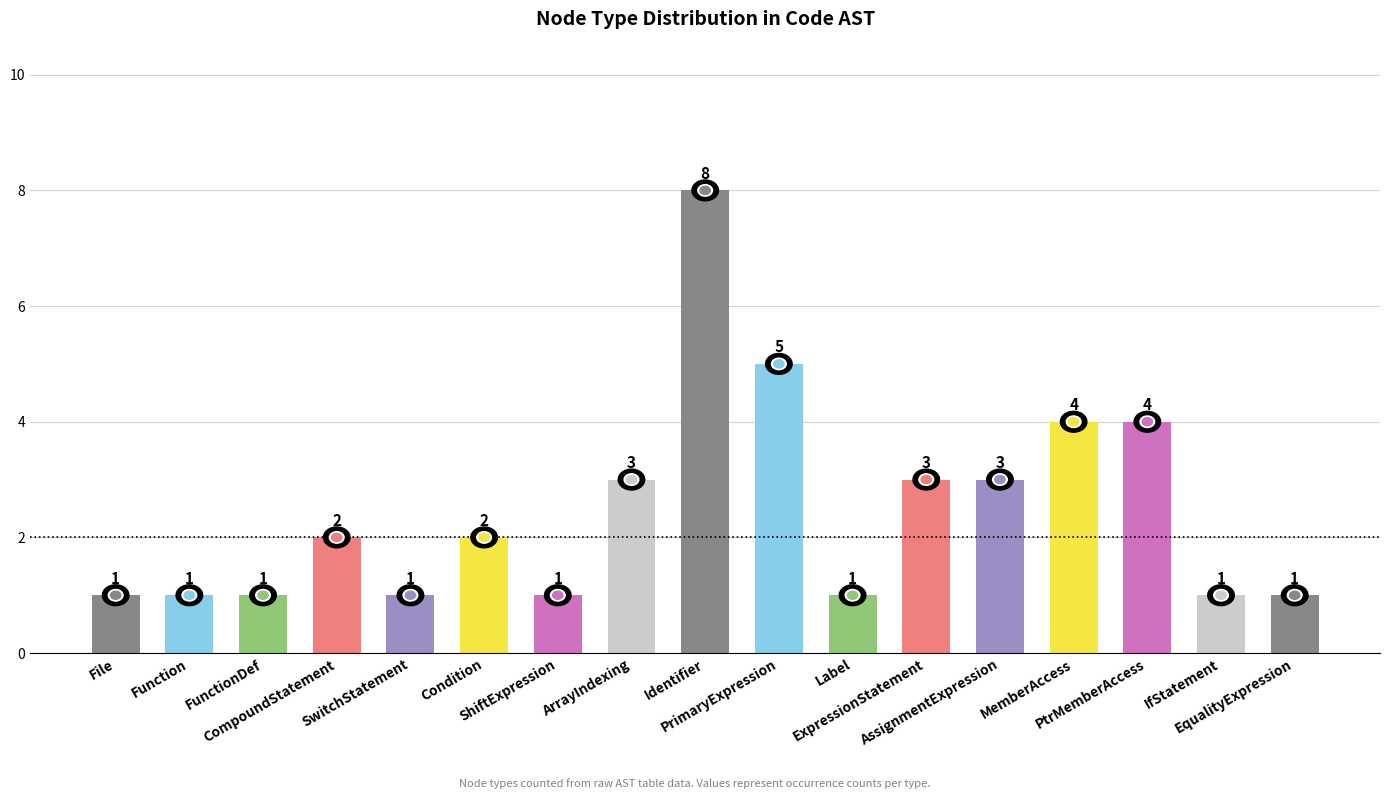

What is the greatest value displayed?

8